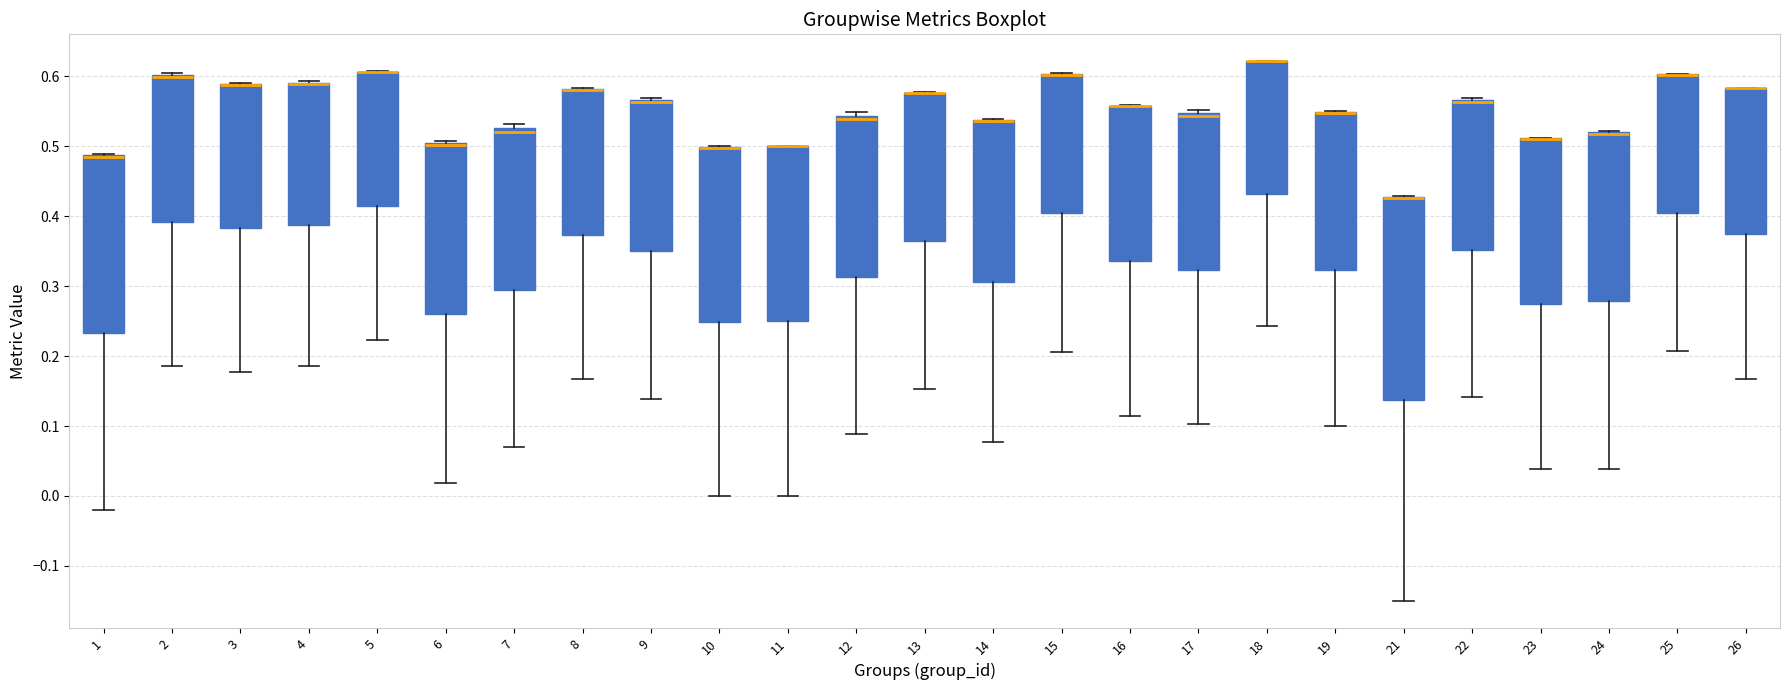

Comparing the boxes themselves (not the whiskers), which one is the tallest?

21